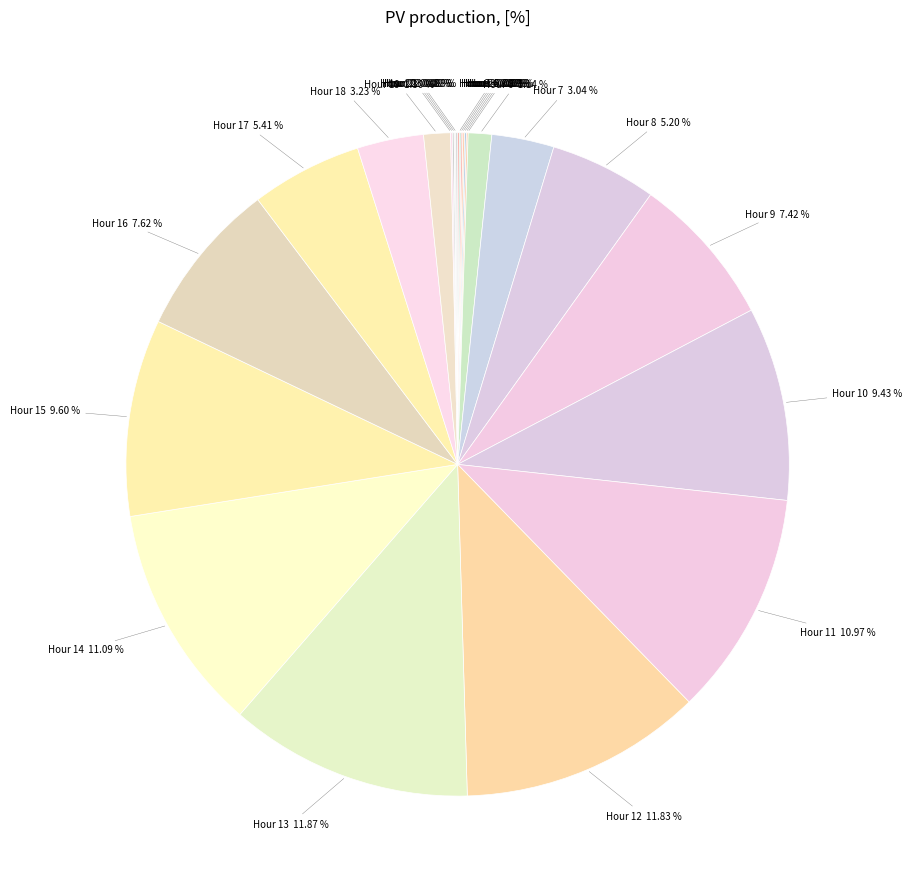

Is Hour 7 the majority of the pie?

No